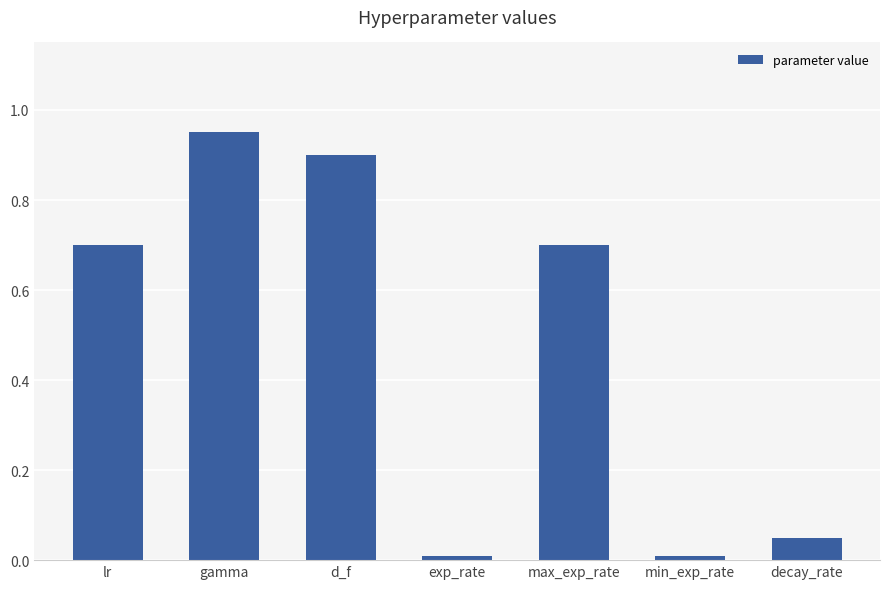

Are the bars horizontal?

No